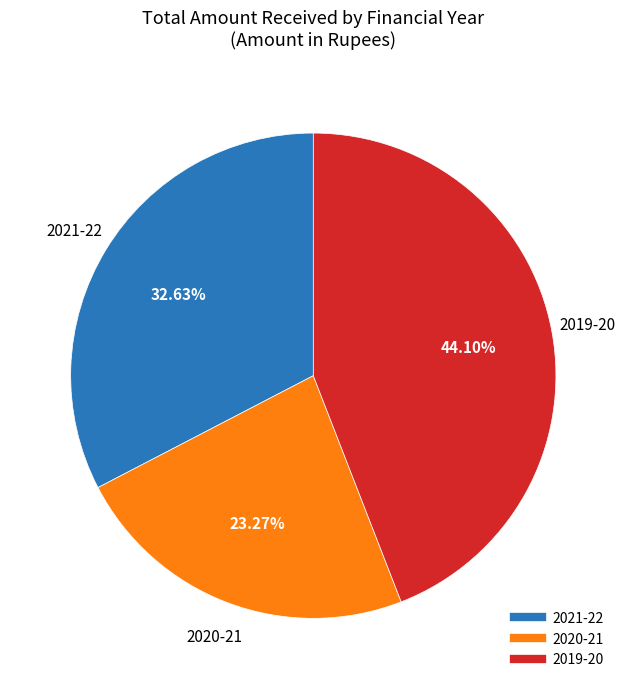

Which category has the biggest portion of the pie?

2019-20